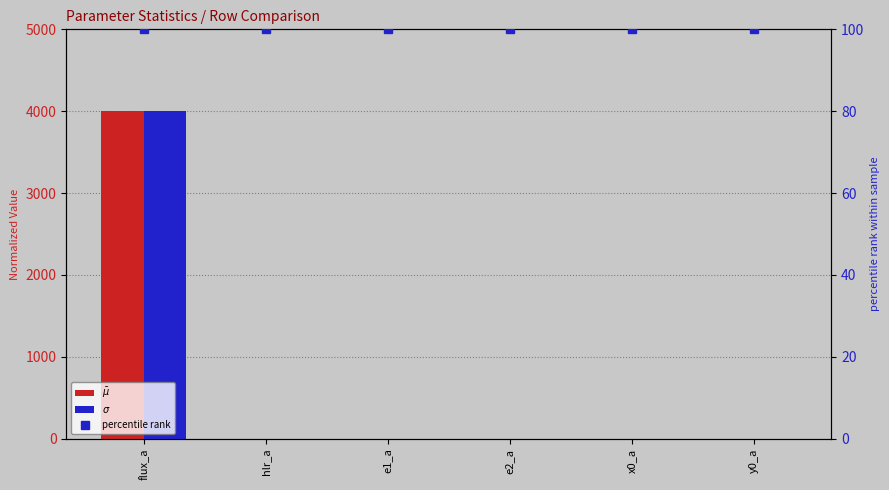

Which series has the largest total across all categories?

$\sigma$